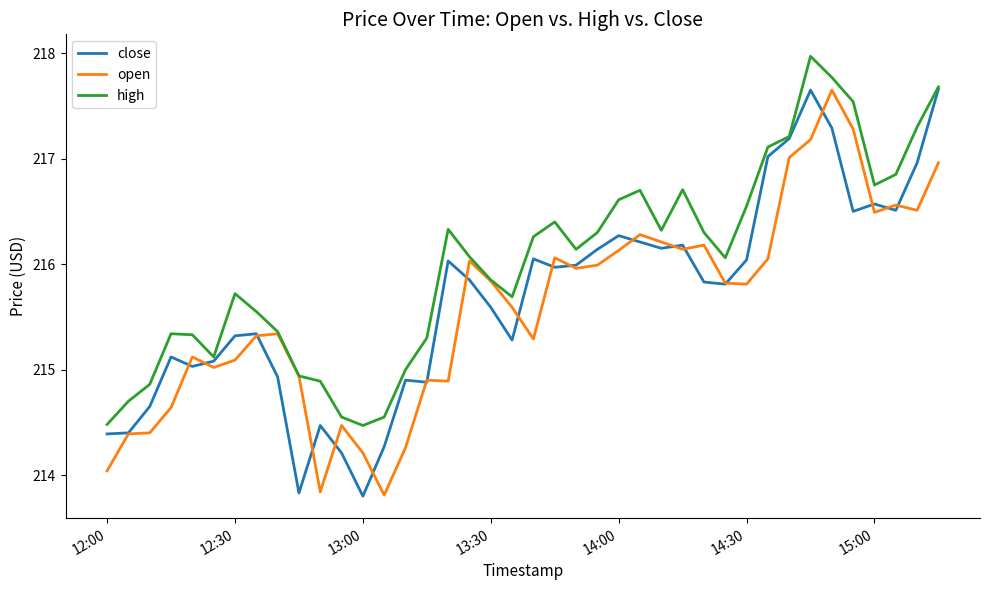

What is the minimum value for high?

214.5